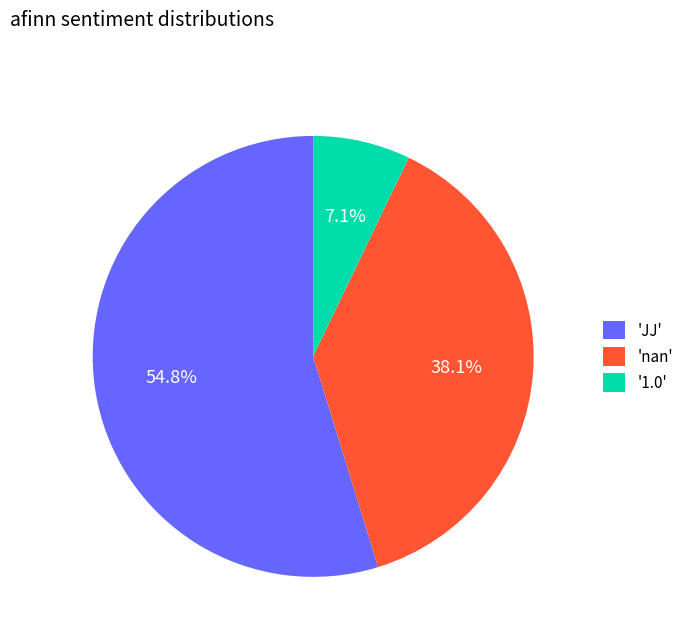

What percentage is NOT represented by 'nan'?

61.9%